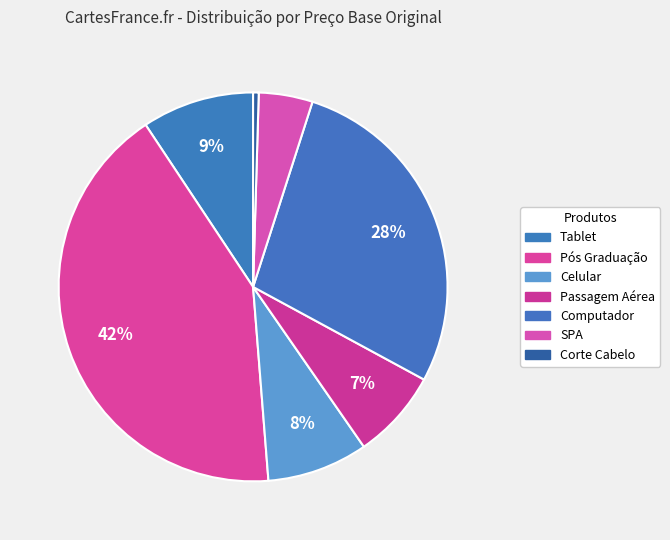

Which category has the biggest portion of the pie?

Pós Graduação